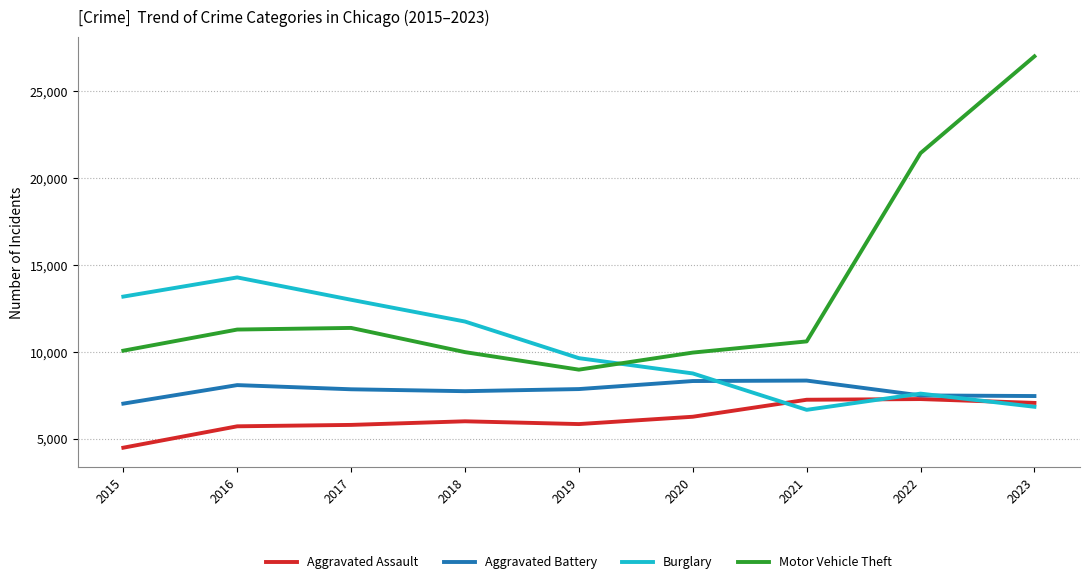

Which series has the largest total across all categories?

Motor Vehicle Theft